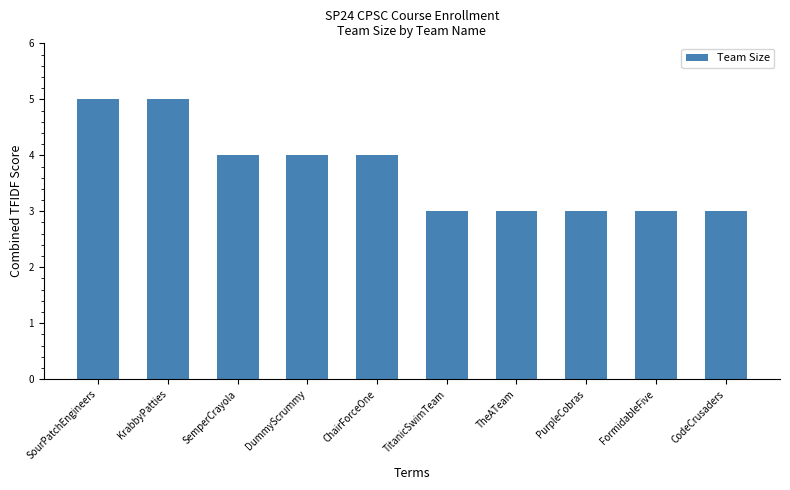

Are the bars horizontal?

No